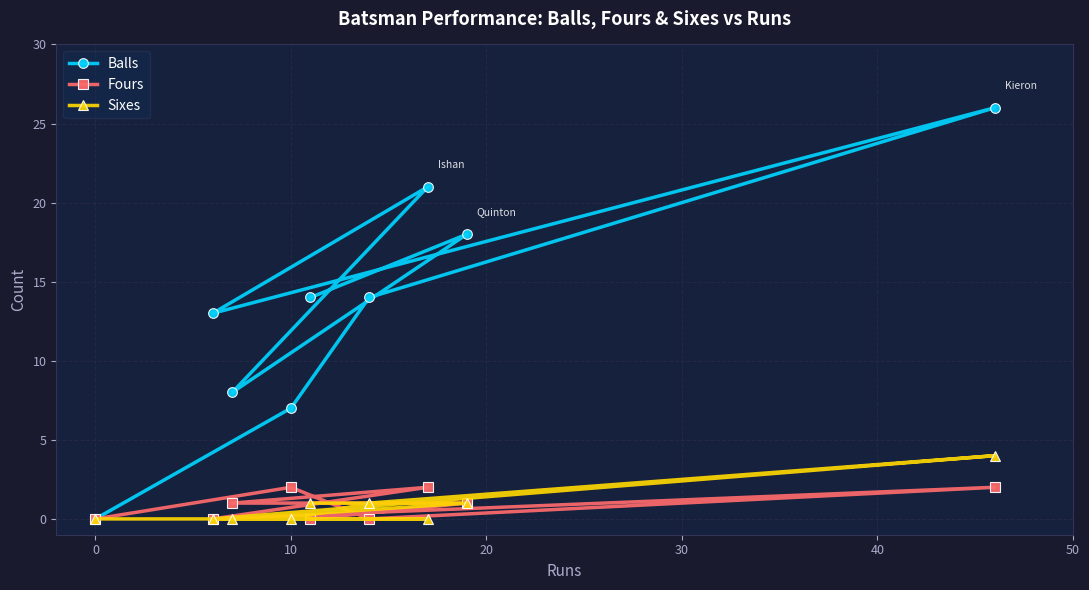

The value of Sixes at 0 is 0. True or false?

True